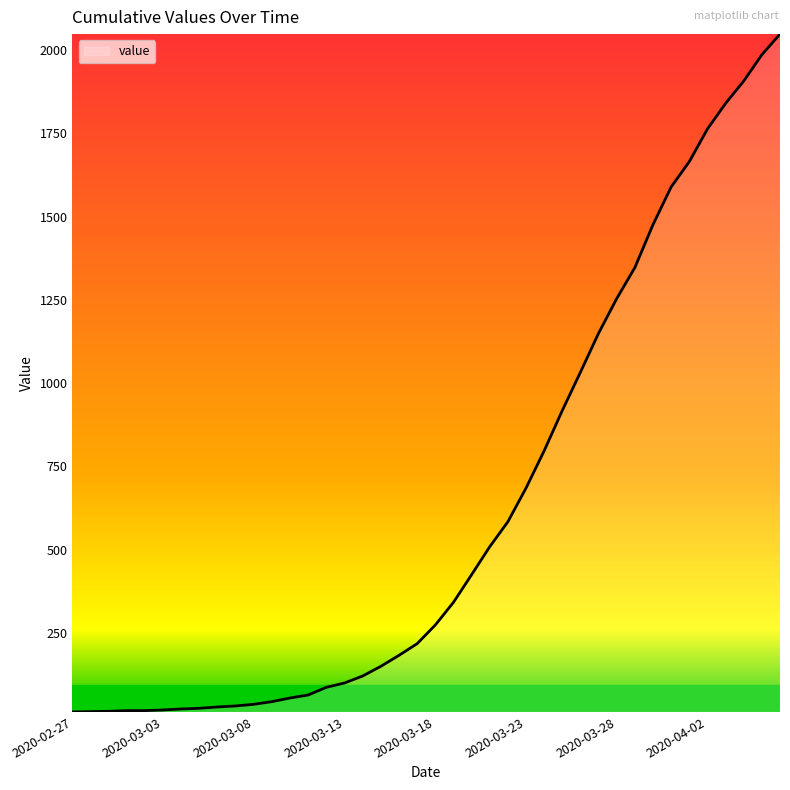

What is the greatest value displayed?

2048